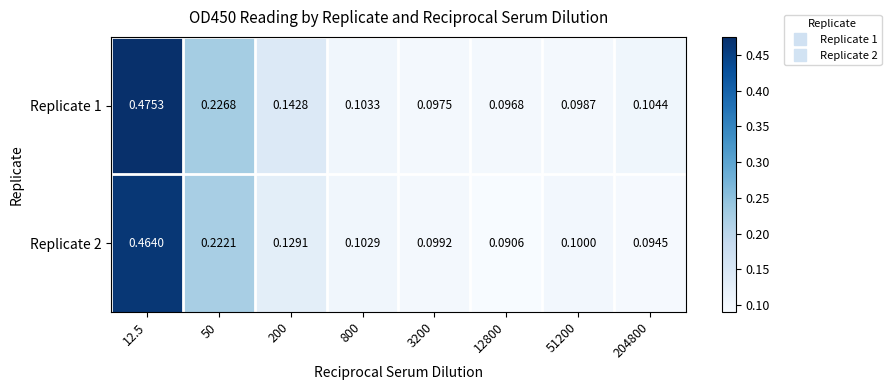

Is the value of Replicate 2 at 3200 greater than the value of Replicate 1 at 3200?

Yes